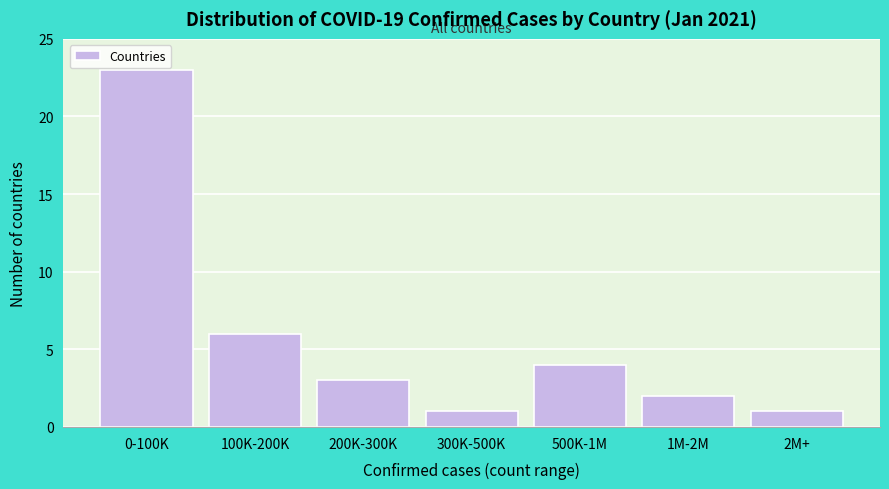

Reading left to right, what are all the values shown in this chart?

23	6	3	1	4	2	1